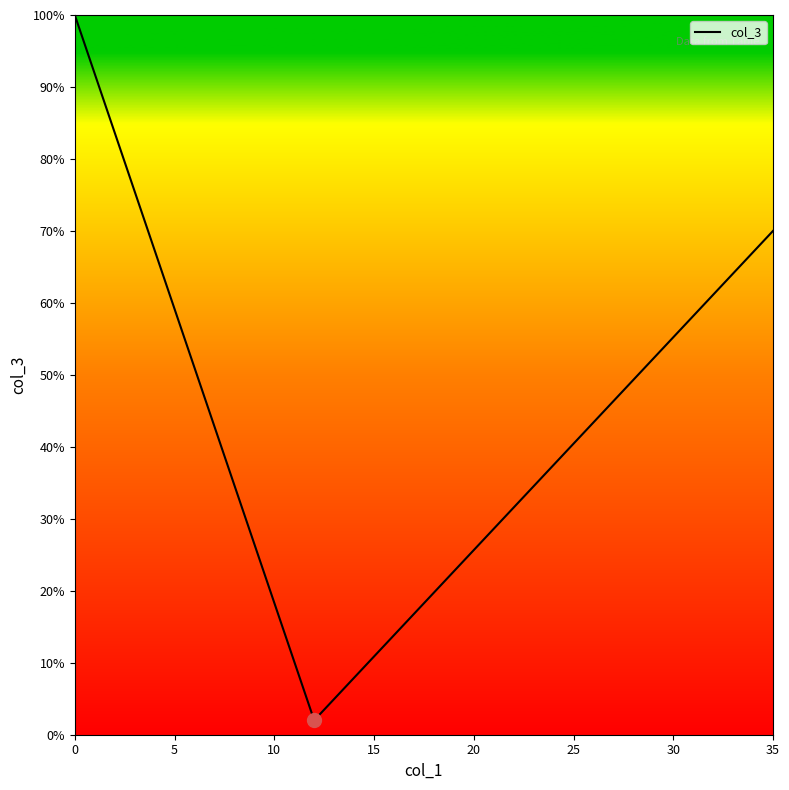

What is the minimum value shown in the chart?

2.0